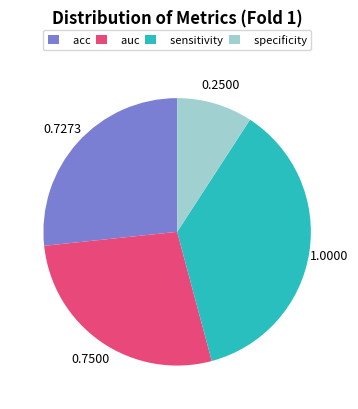

Which has a higher value, auc or specificity?

auc